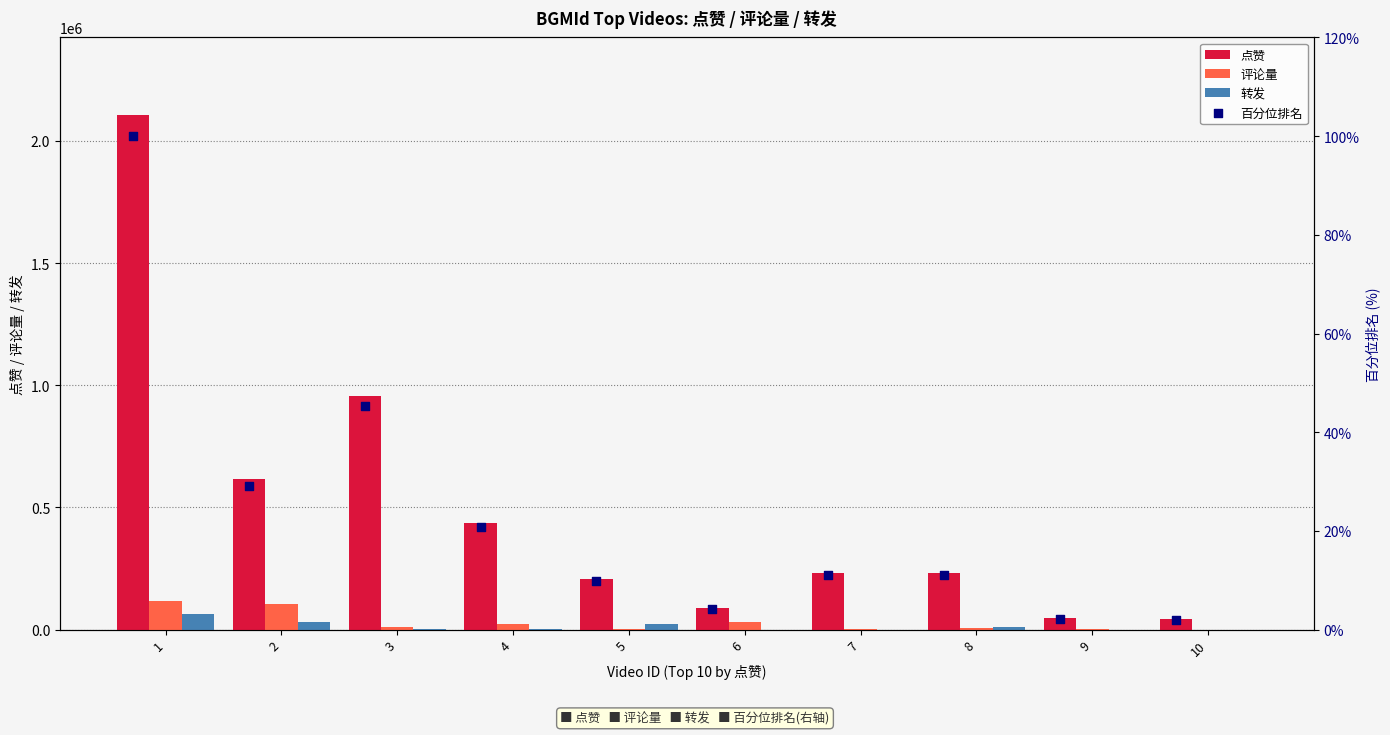

What is the sum of all 转发 values?

131711